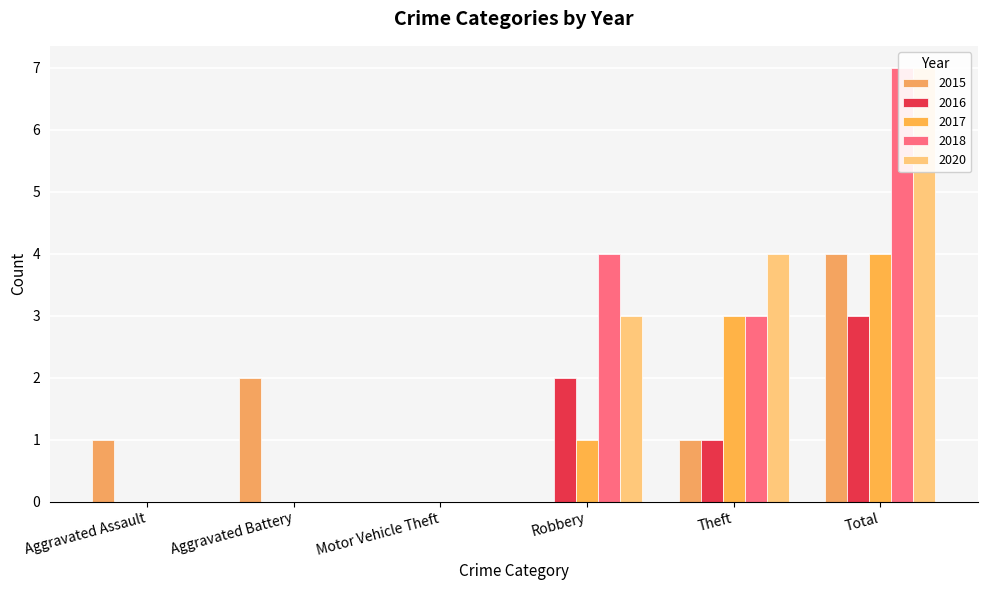

How many values in the 2017 series are below 1?

3